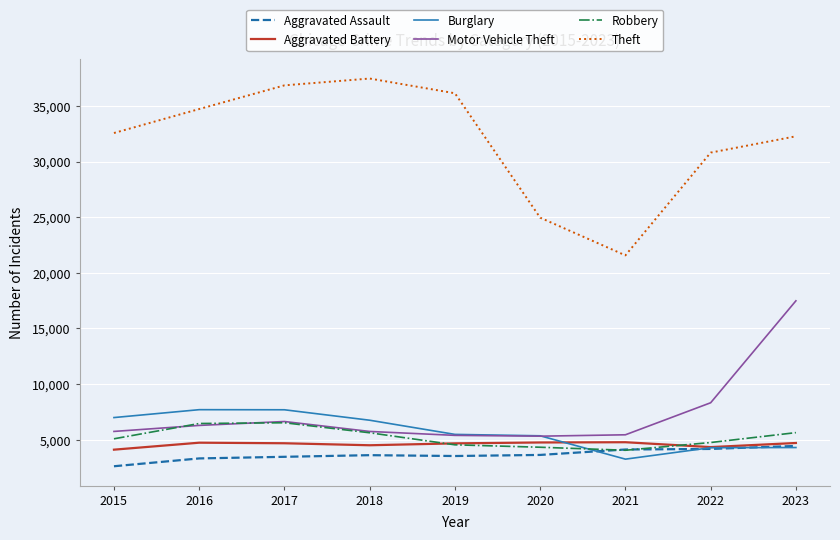

What is the difference between the Motor Vehicle Theft values at 2018 and 2019?

352